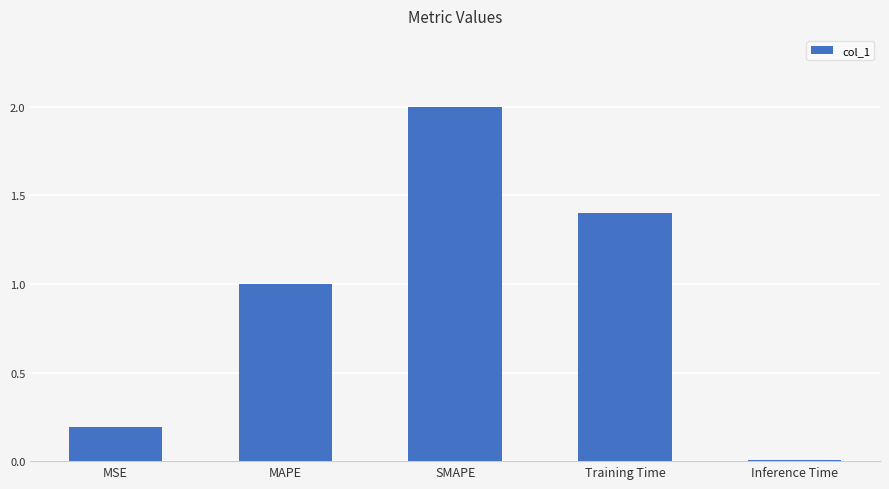

Which label corresponds to the smallest value in the chart?

Inference Time